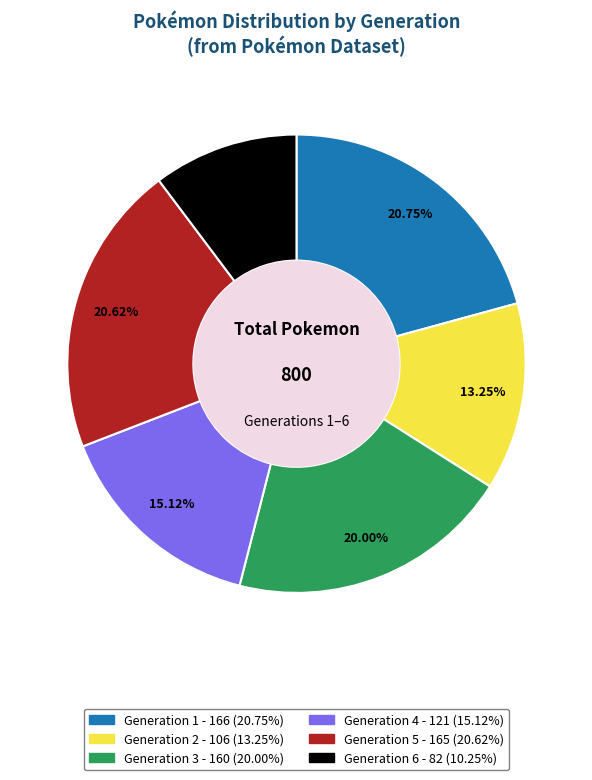

Combined, do Generation 3 and Generation 6 account for over 50%?

No